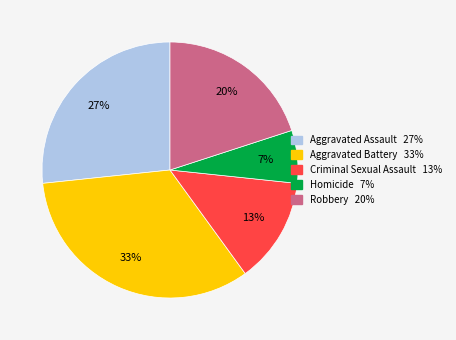

Which slice is the largest?

Aggravated Battery